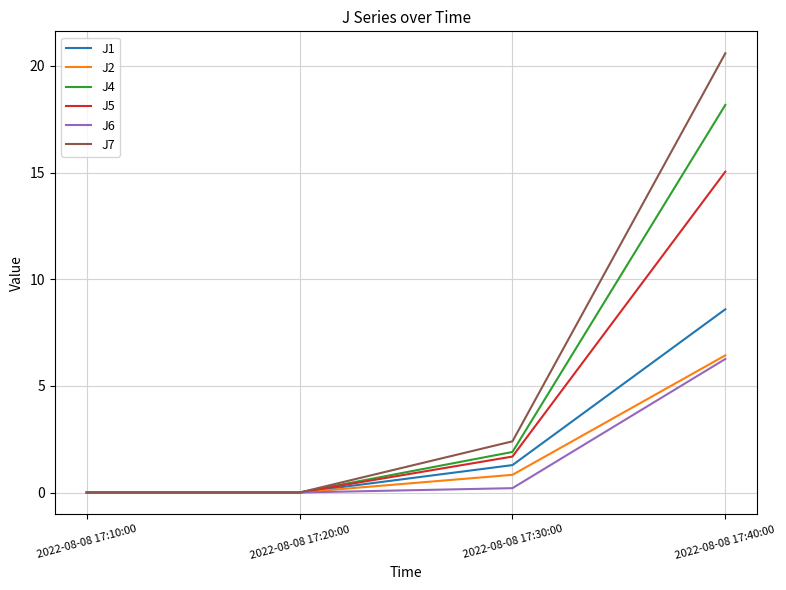

What is the sum of all J6 values?

6.5